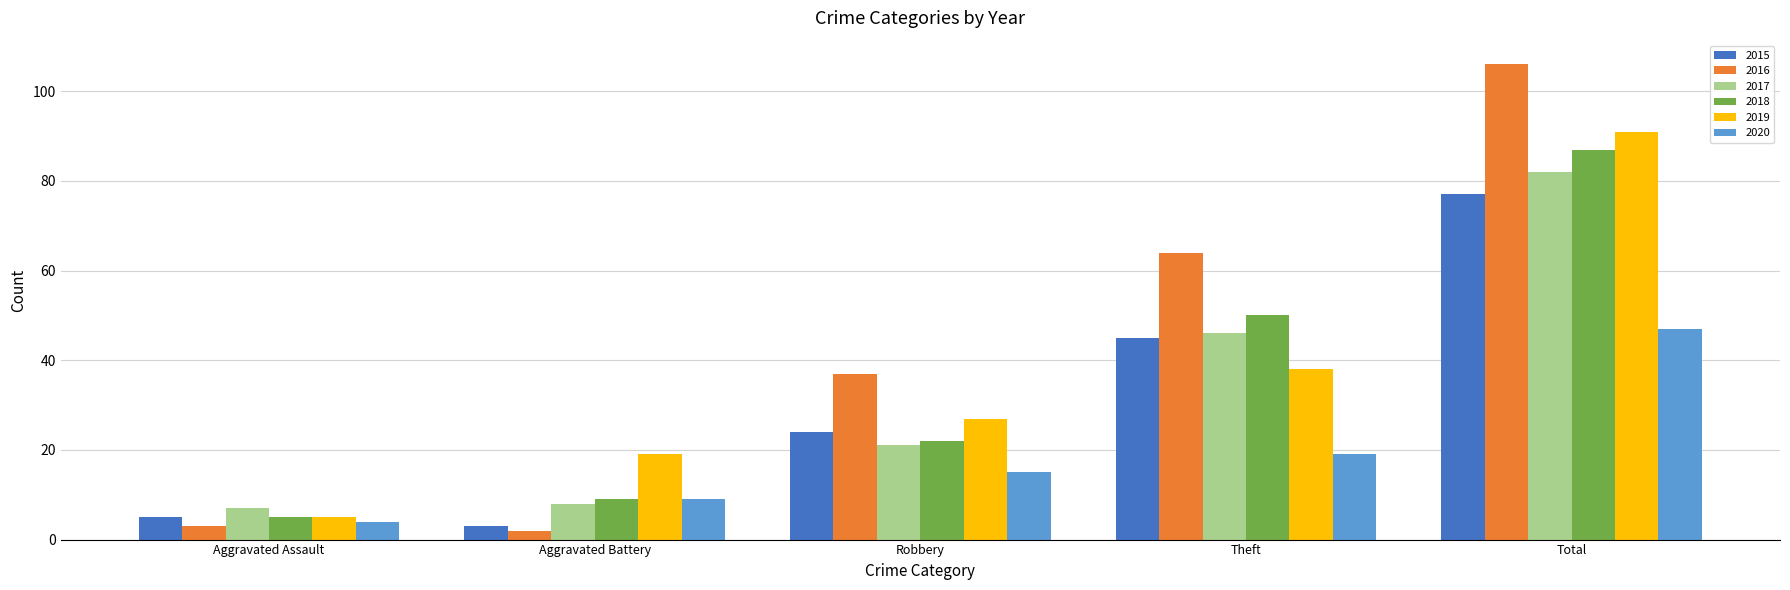

What is the label of the 4th bar from the right?

Aggravated Battery